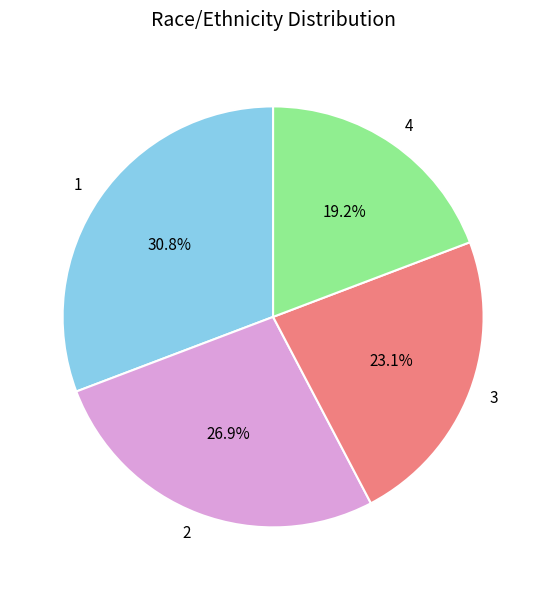

To the nearest percent, what is the average slice percentage?

25%